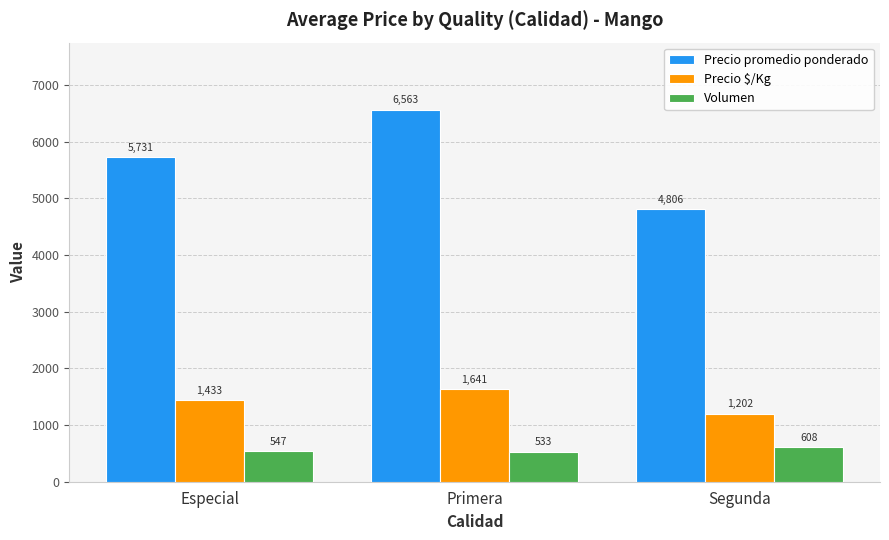

At how many categories does at least one series exceed 3186?

3